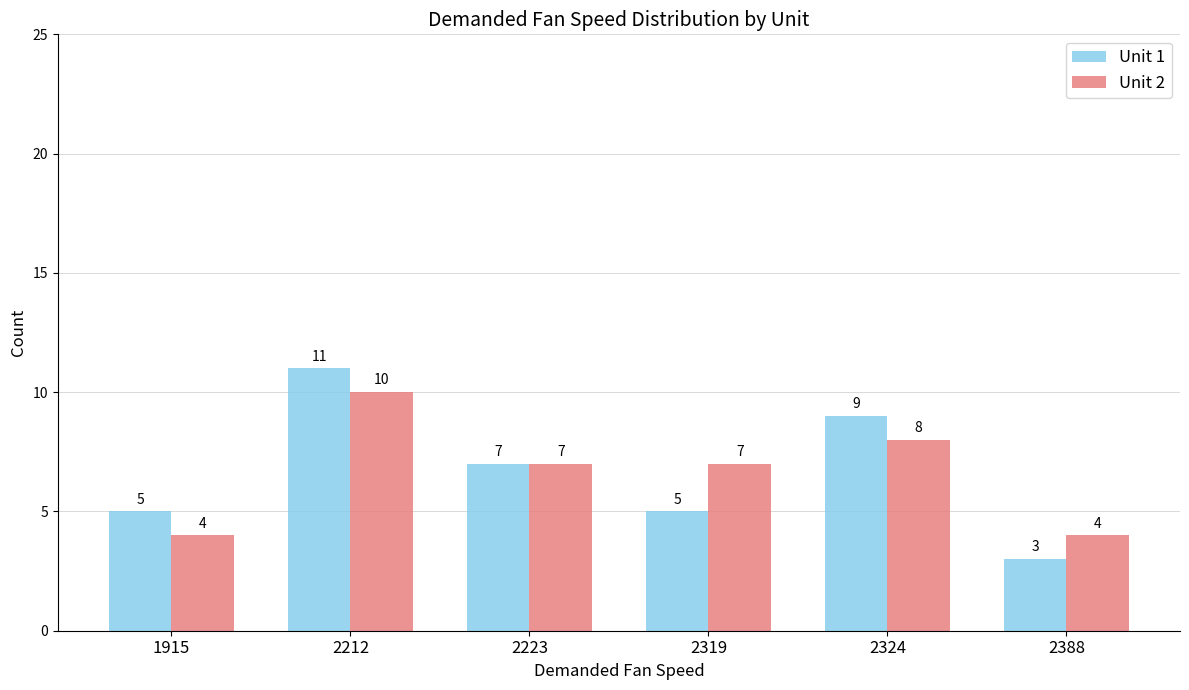

What is the sum of the Unit 1 values at 1915 and 2388?

8